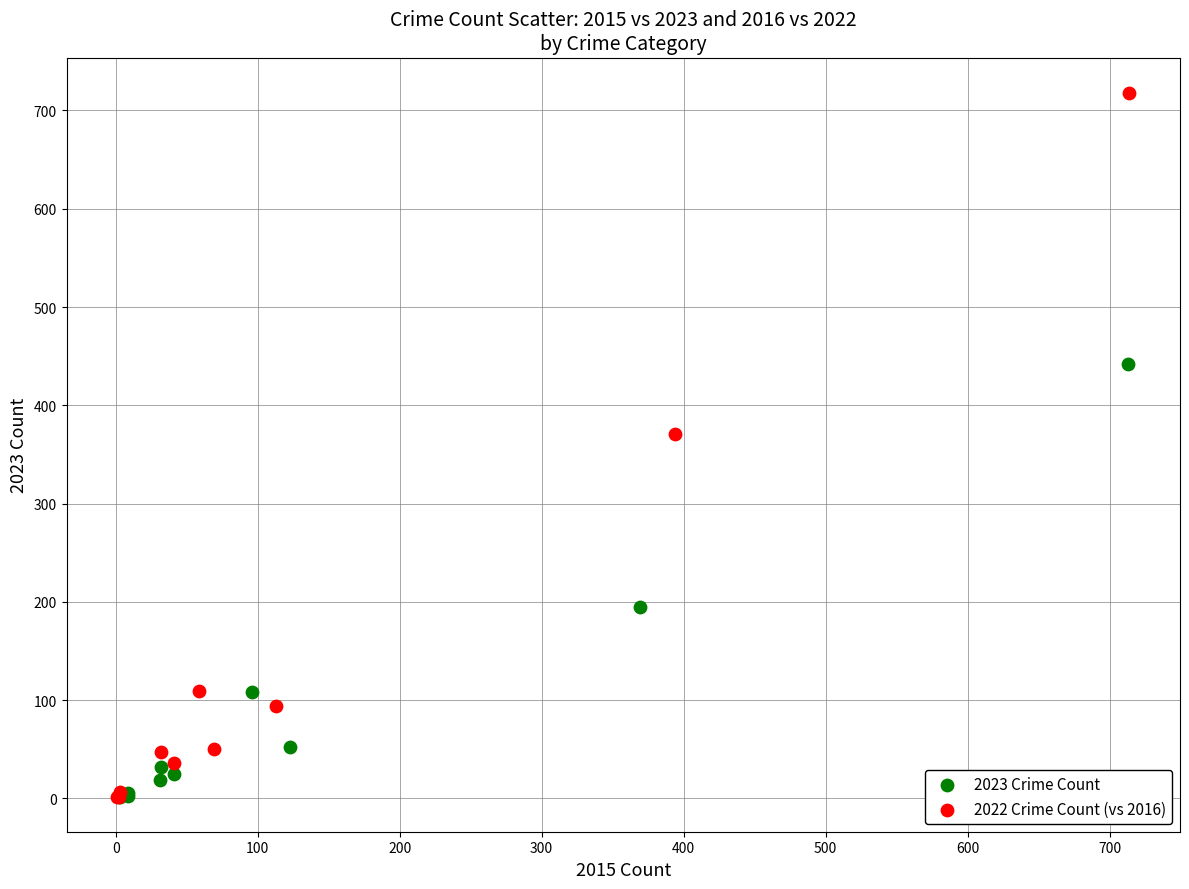

Which series reaches the maximum Y coordinate?

2022 Crime Count (vs 2016)